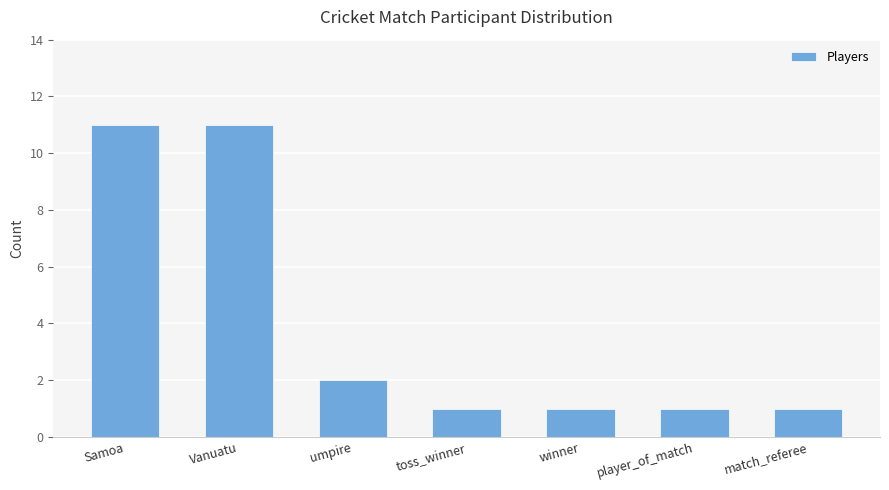

What is the average value?

4